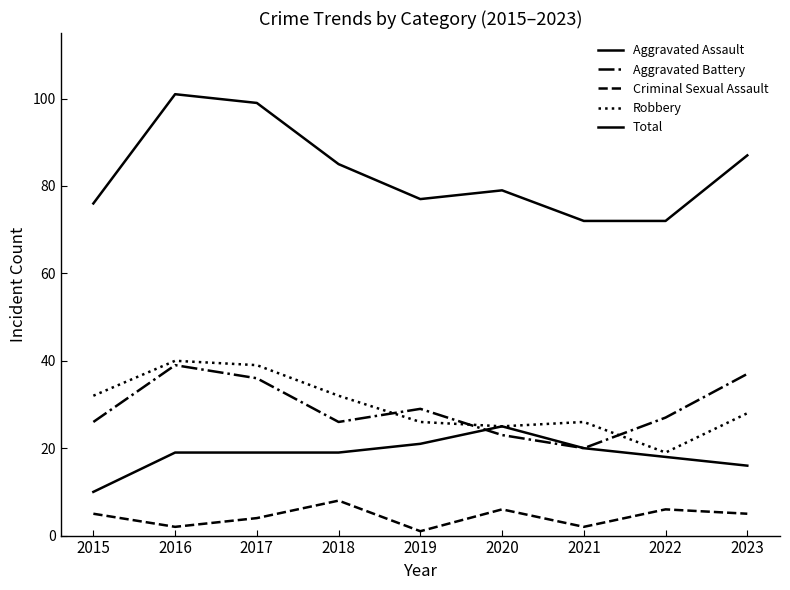

Does the chart have visible grid lines?

No